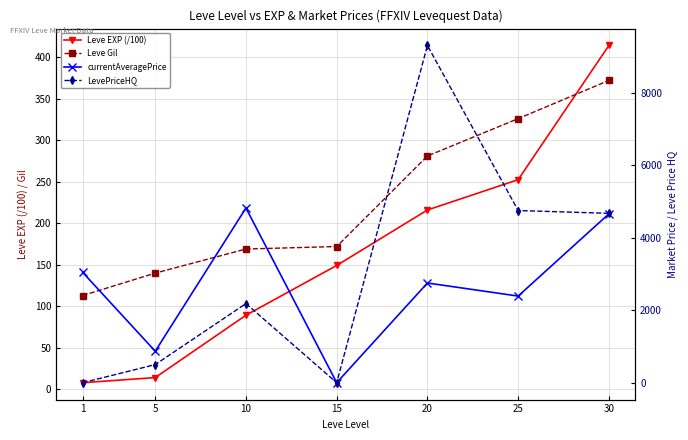

At which category is the sum across all series the highest?

20